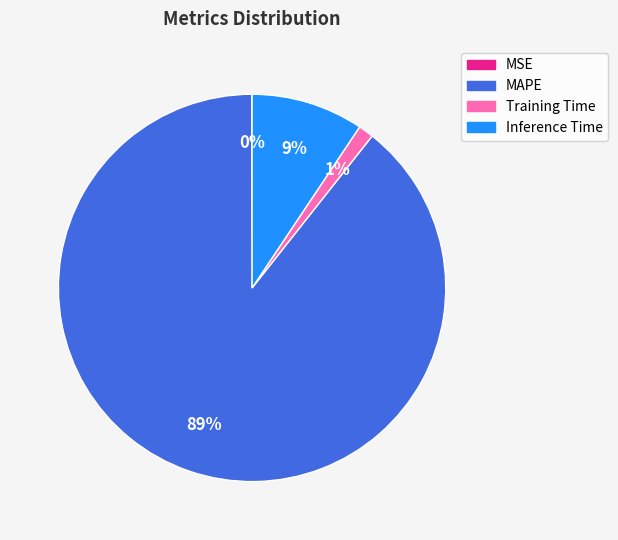

To the nearest percent, what is the average slice percentage?

25%